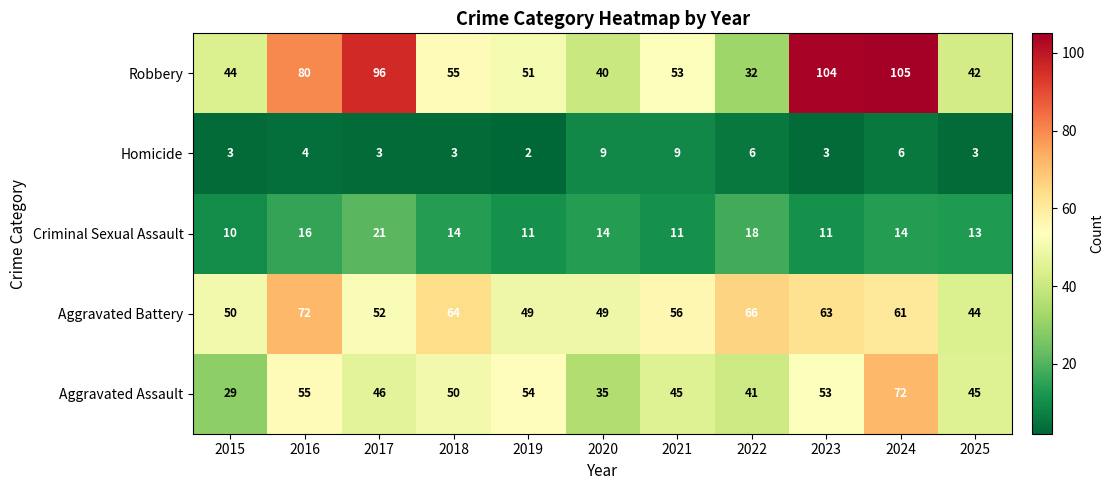

True or false: Robbery has a value of 53 at 2020.

False